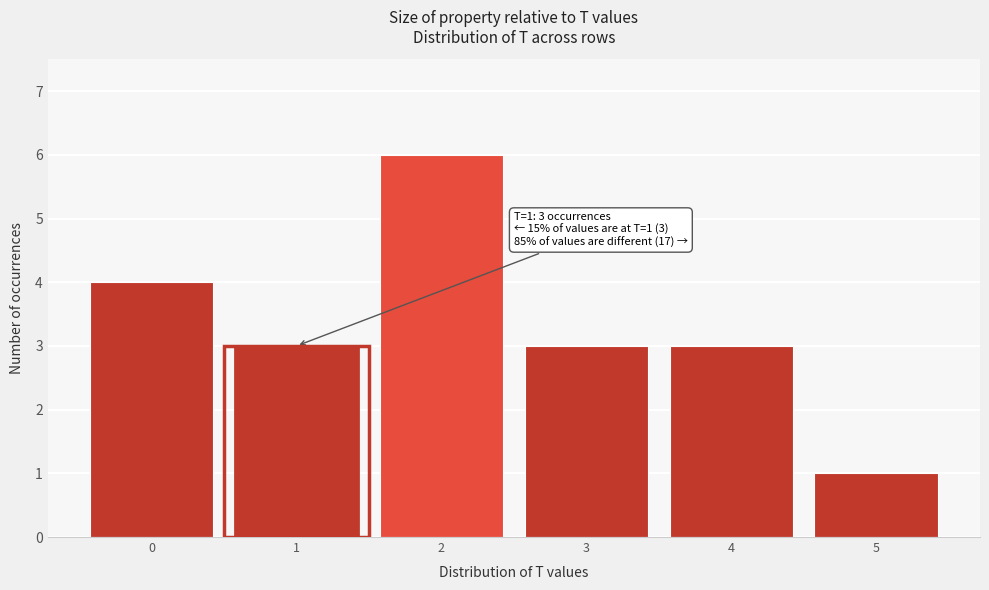

Over which range of the x-axis is the bar tallest?

1.5 to 2.5